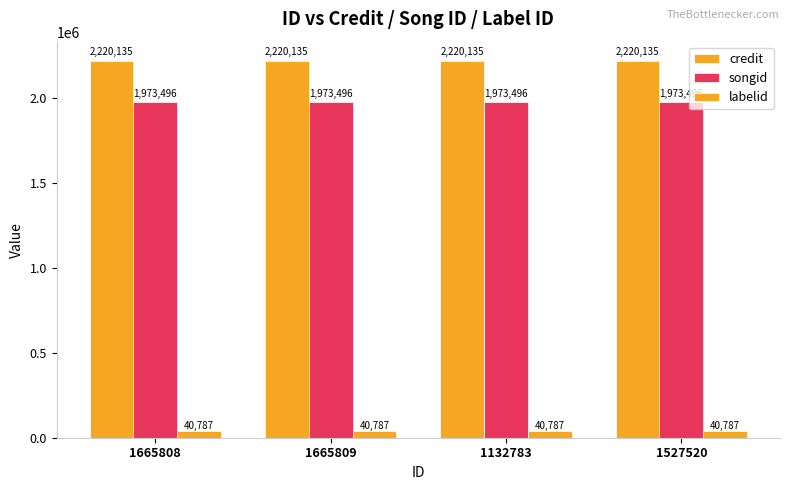

What is the sum of all credit values?

8880540